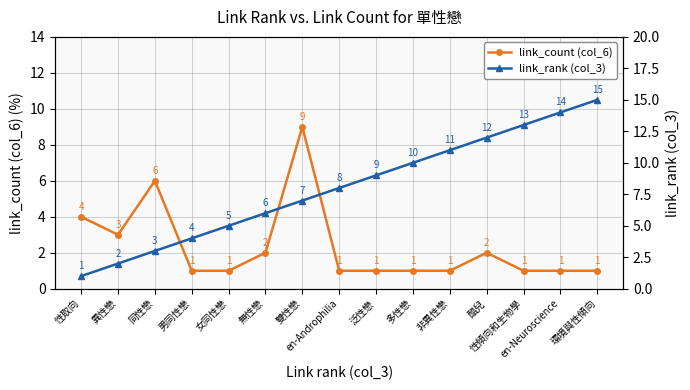

Does the chart display data point markers on the line(s)?

Yes